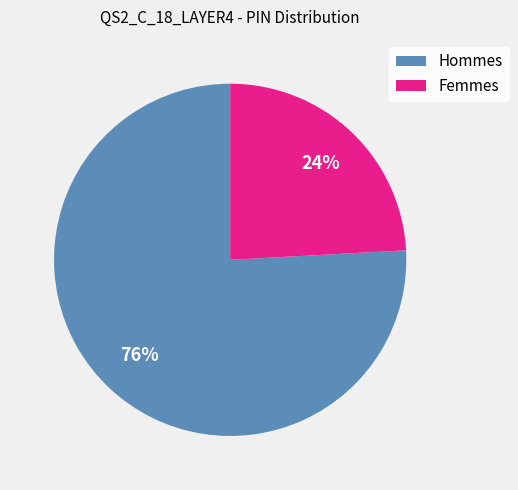

To the nearest percent, what is the difference between the largest and smallest slice percentages?

52%